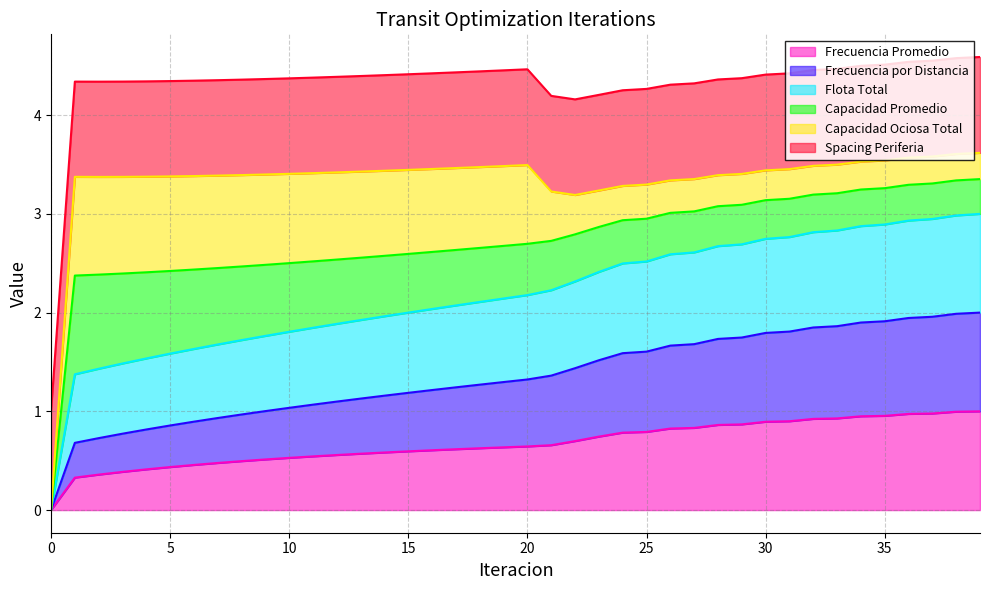

What is the highest value of the Frecuencia Promedio series?

1.0